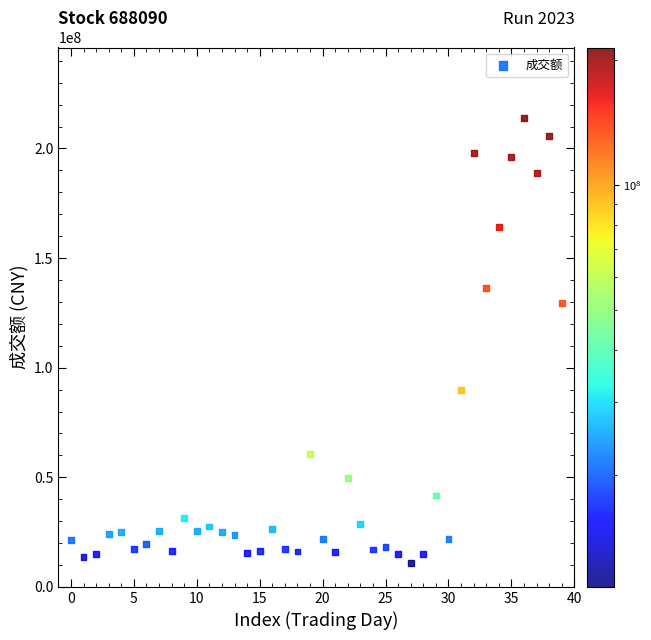

What Y value in the scatter plot is closest to 112378649?

129659414